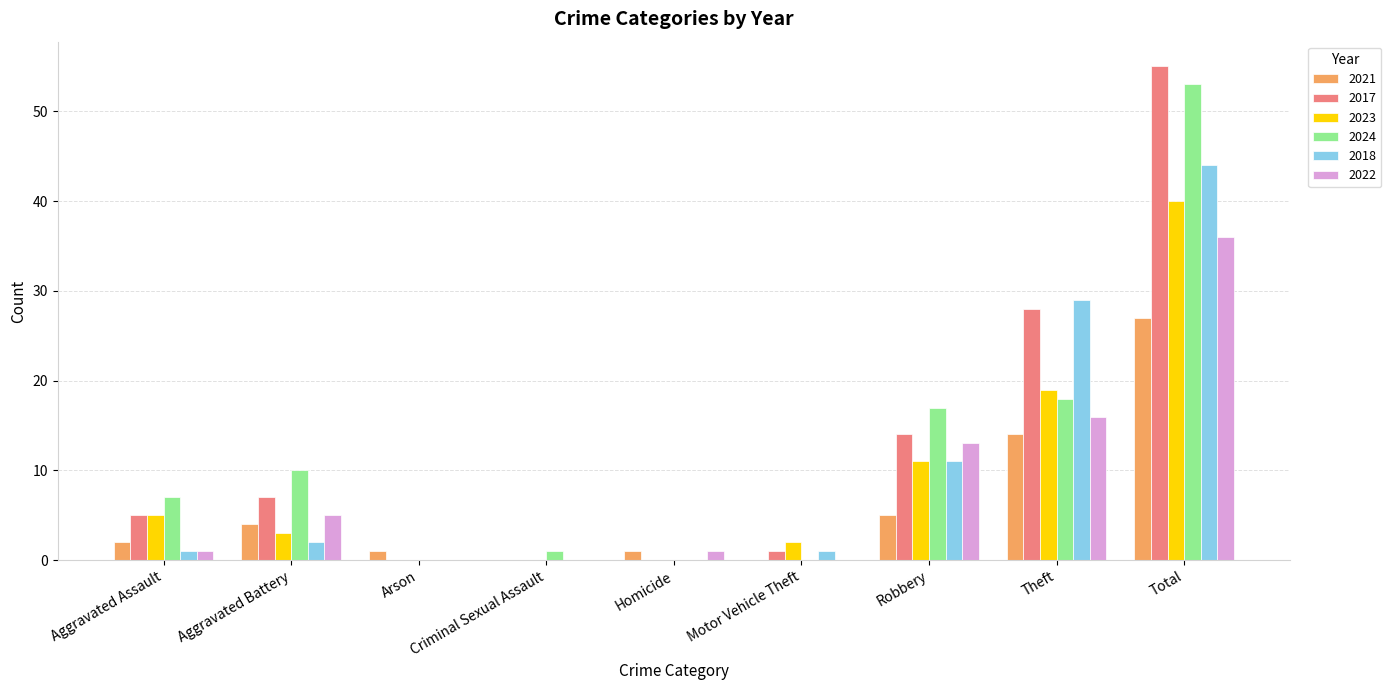

Between Arson and Motor Vehicle Theft, which series saw the biggest shift?

2023